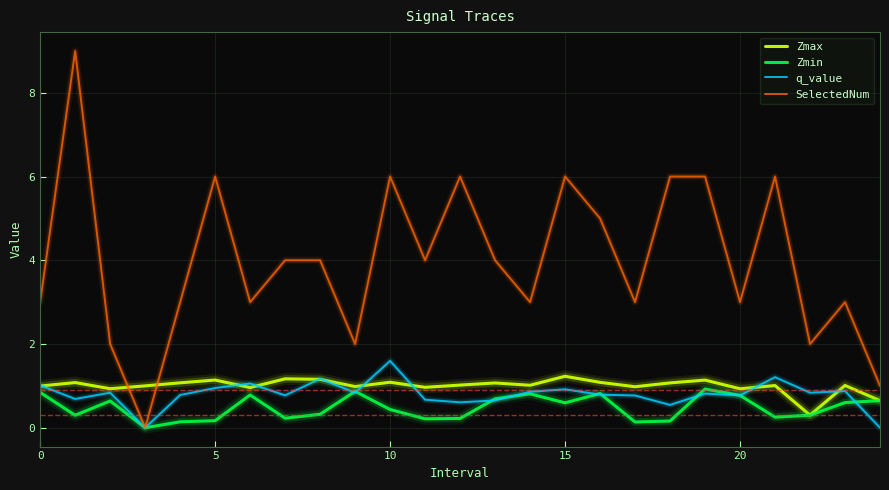

Which series has the largest total across all categories?

SelectedNum